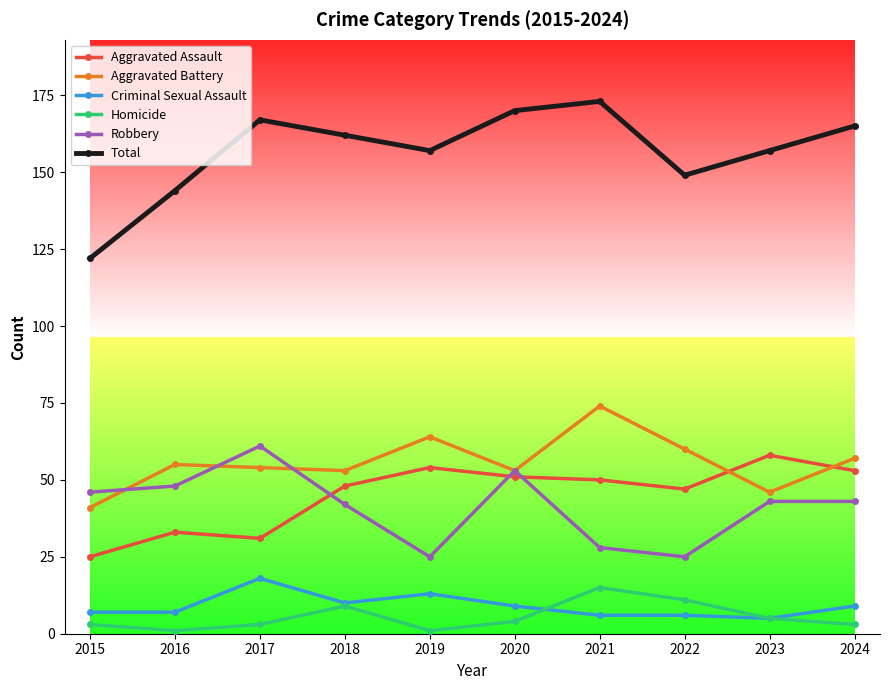

What is the difference between the Robbery values at 2022 and 2018?

17